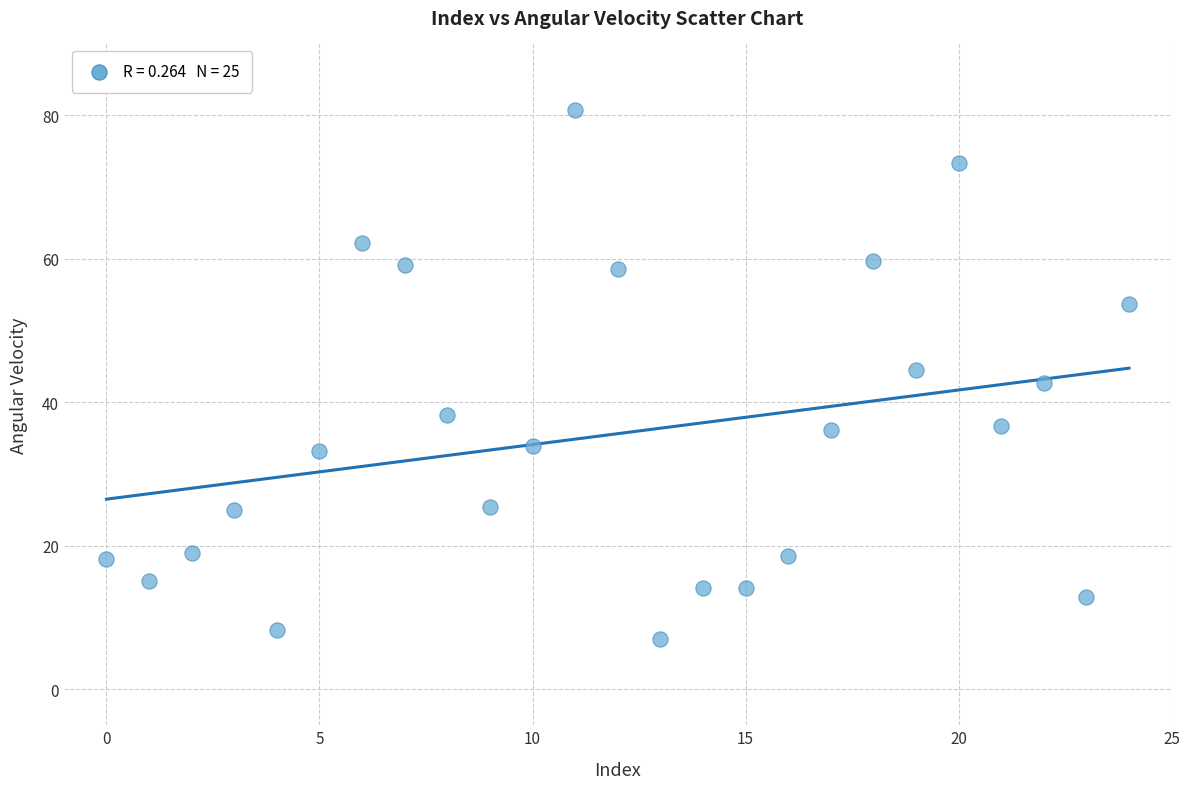

What is the range of Y values (max minus min)?

73.7